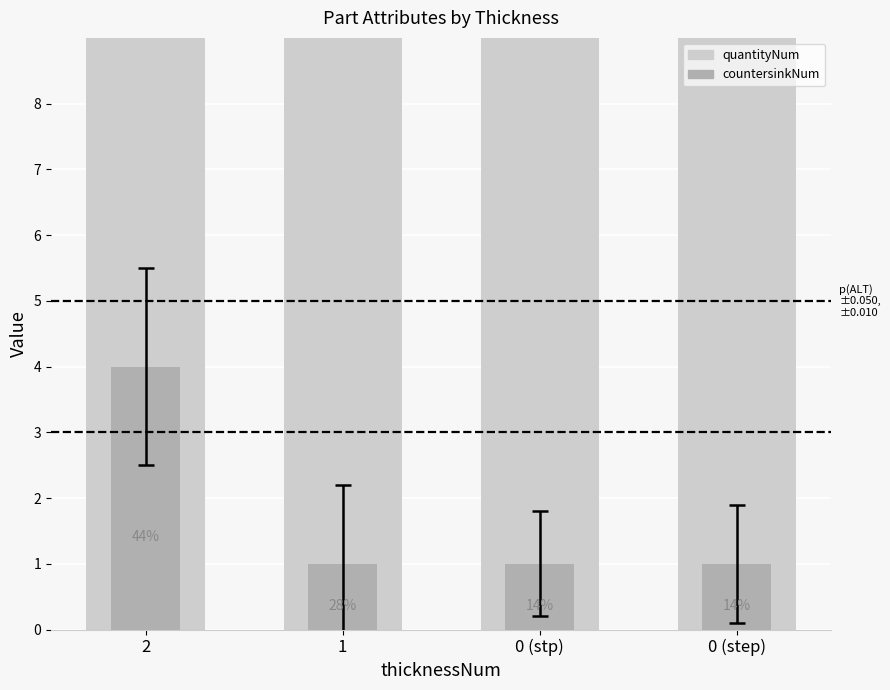

How many bars are there in each group?

2